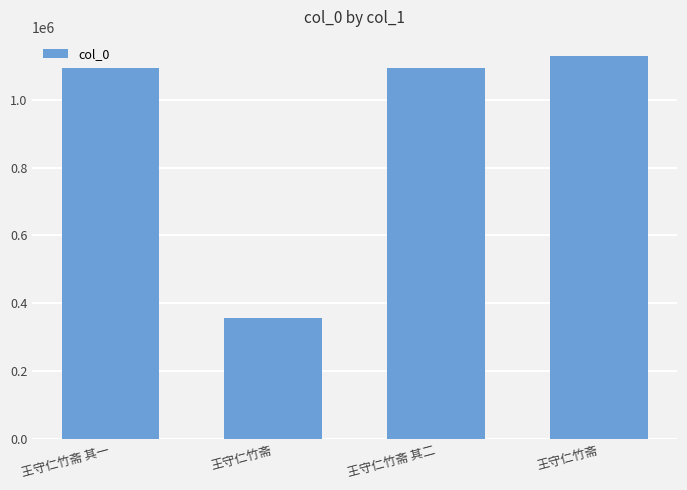

Does the chart contain any negative values?

No